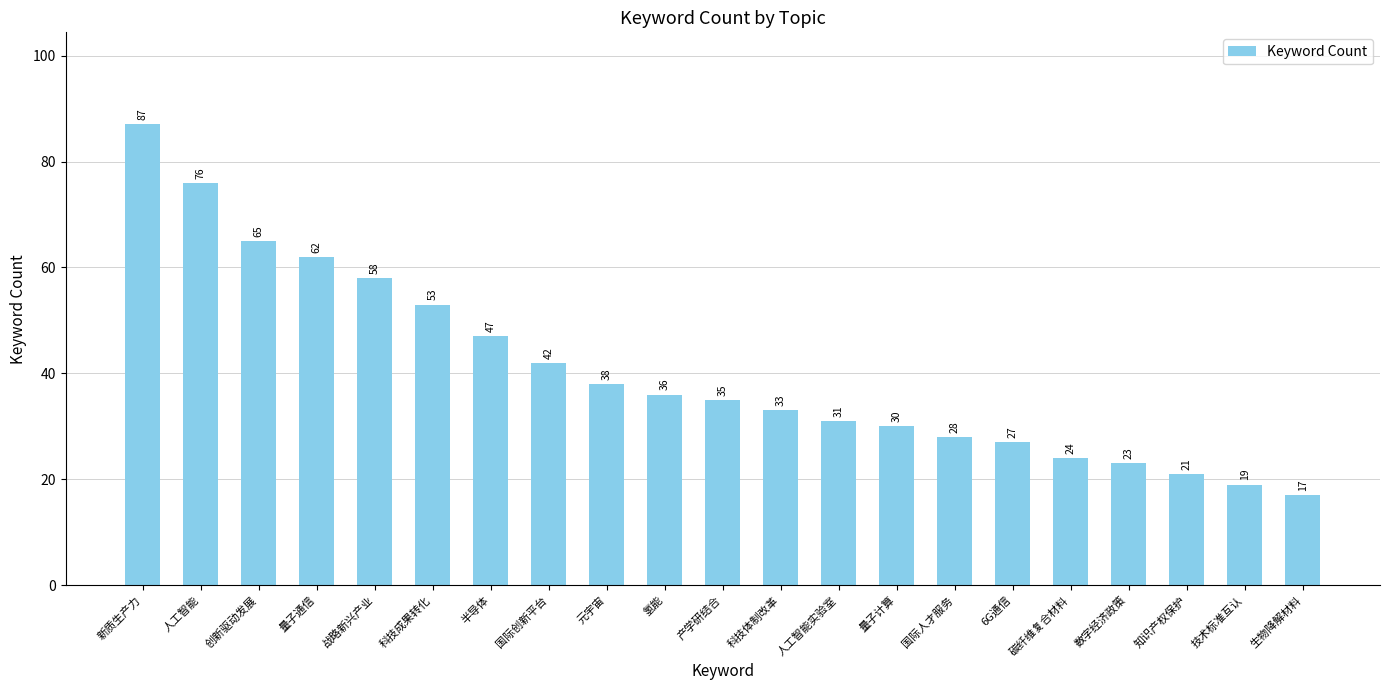

What is the change in value from 产学研结合 to 数字经济政策?

-12